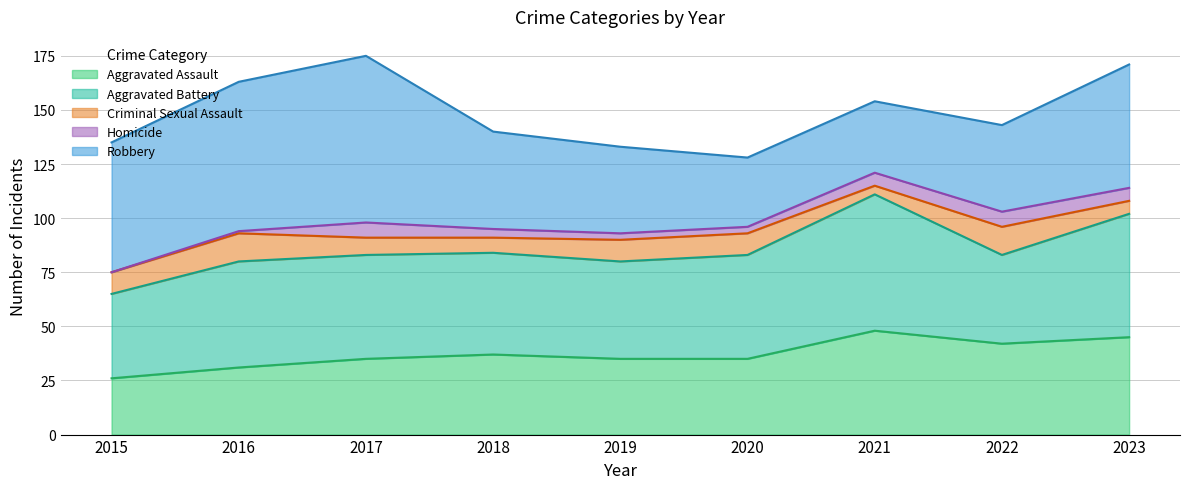

Between 2019 and 2016, which is larger?

2019